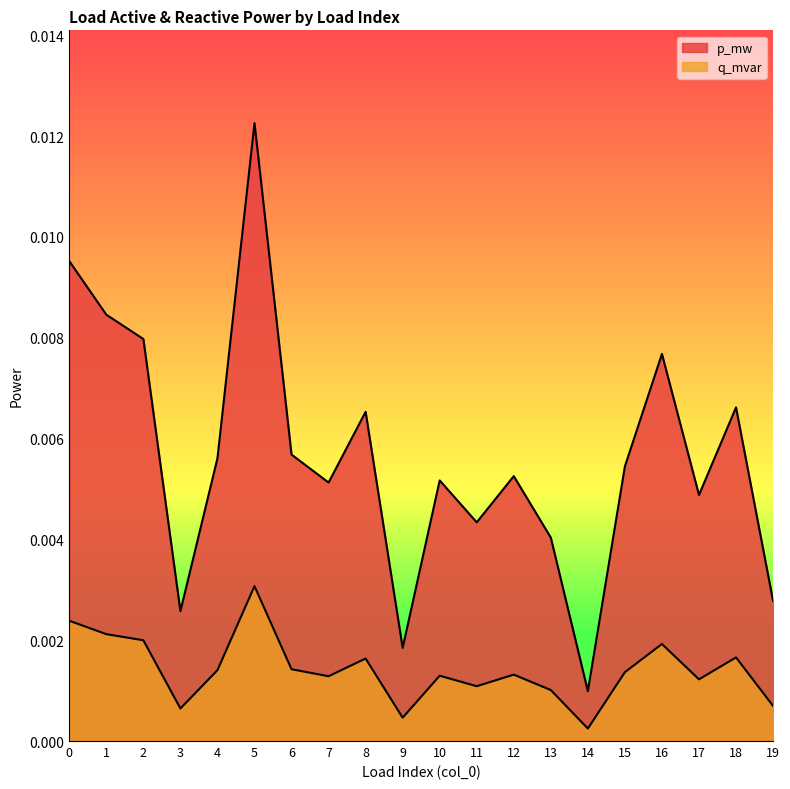

How many interior local peaks does the q_mvar series have?

6